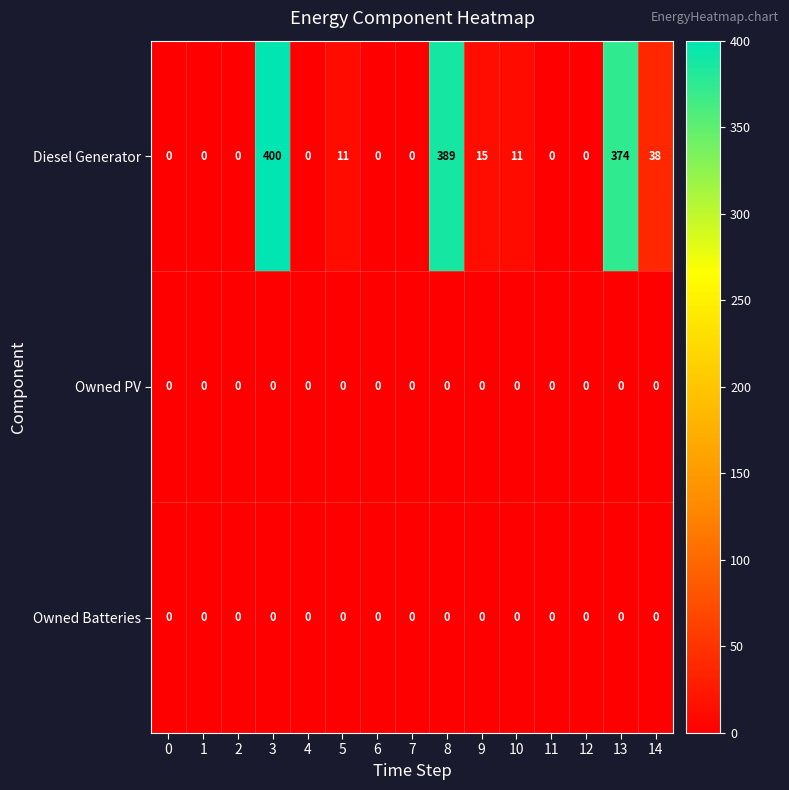

Which series has the largest total across all categories?

Diesel Generator